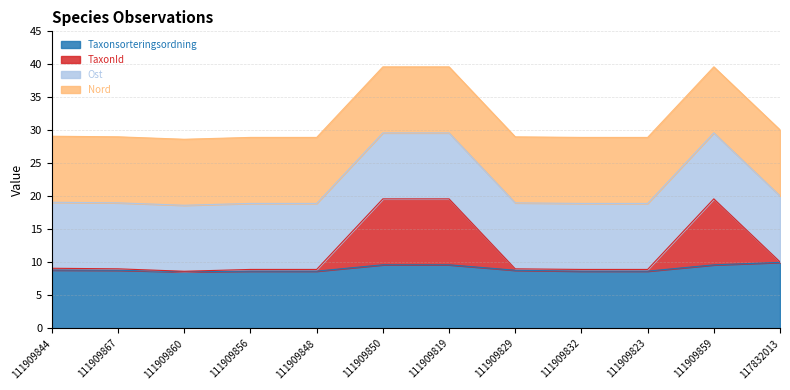

What are all the series names shown in the legend?

Taxonsorteringsordning, TaxonId, Ost, Nord